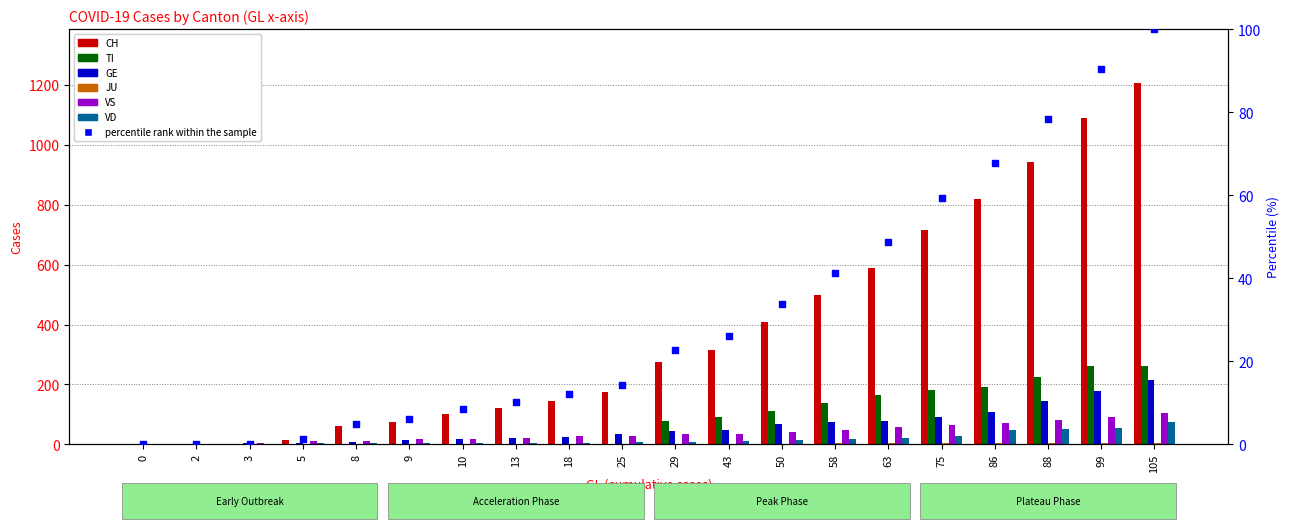

Which series has the largest total across all categories?

TI